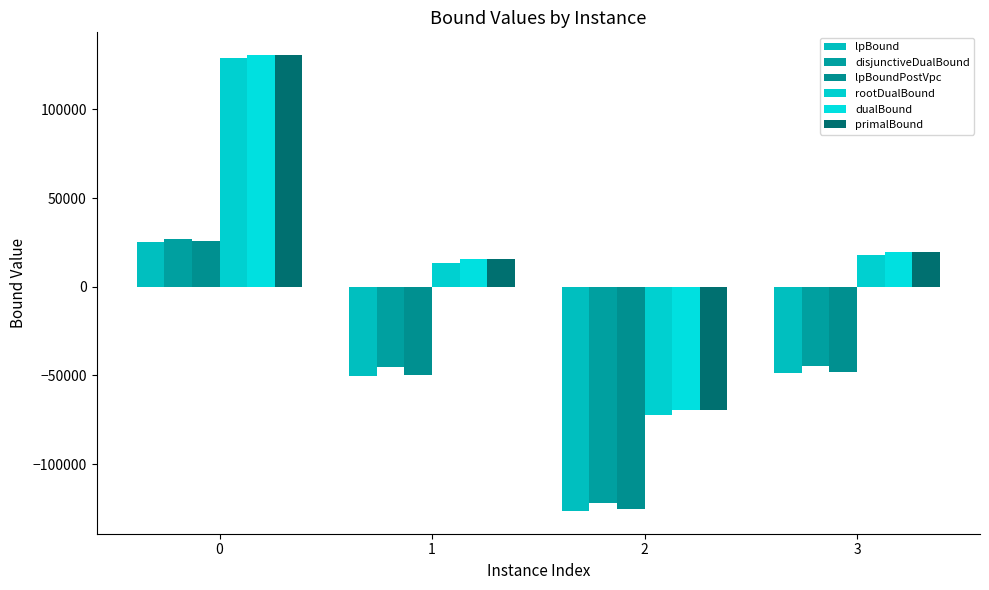

Between 0 and 3, which series saw the biggest shift?

rootDualBound